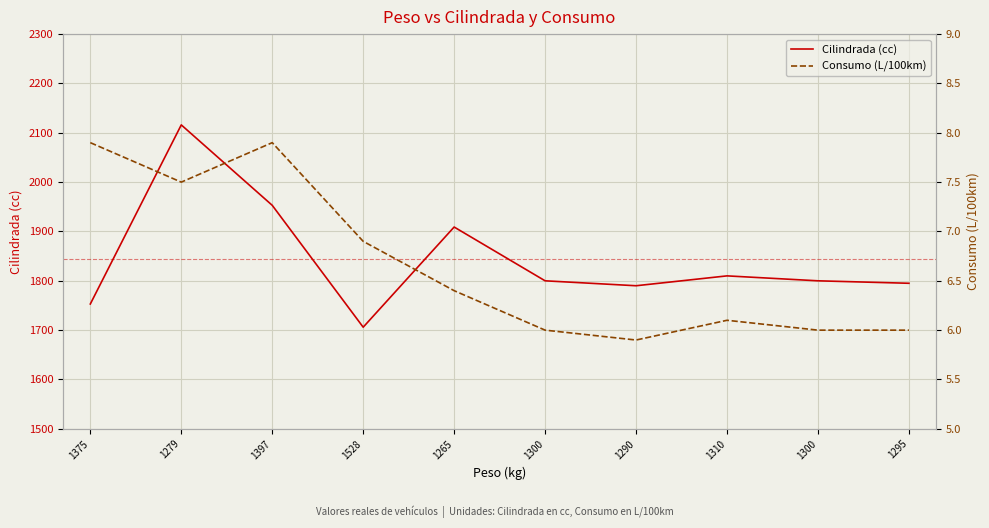

What is the sum of all Cilindrada (cc) values?

18432